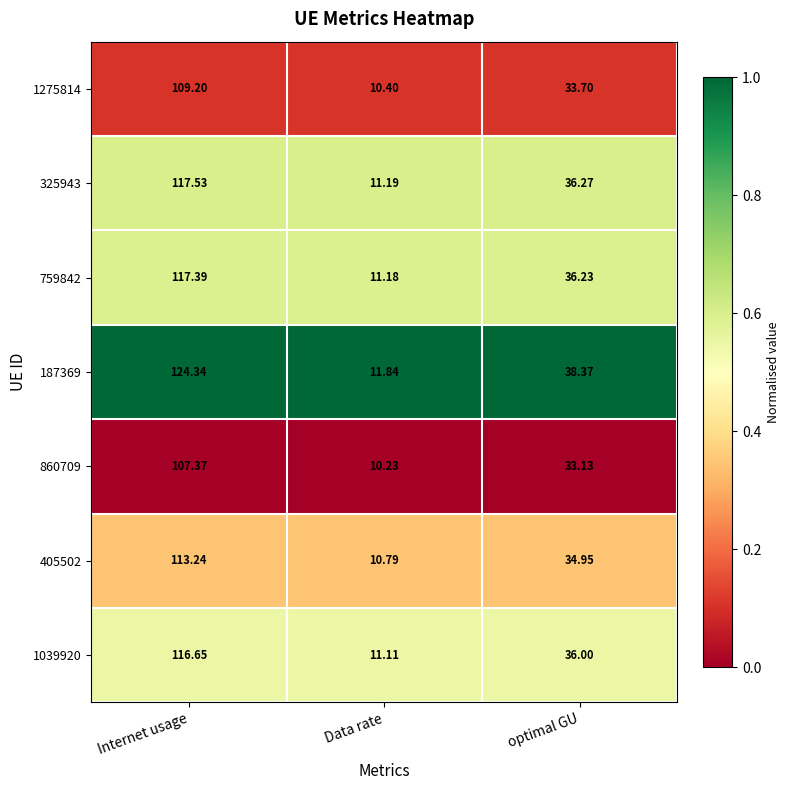

Rank the categories by 1275814 value from highest to lowest.

Internet usage, optimal GU, Data rate